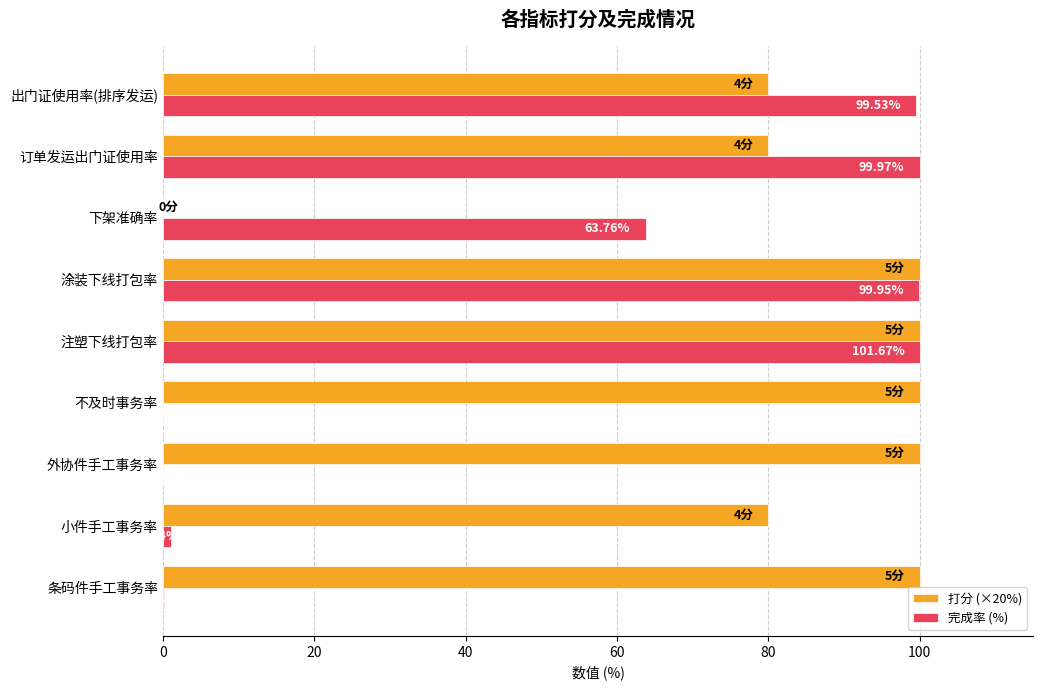

What is the sum of all 完成率 (%) values?

464.4